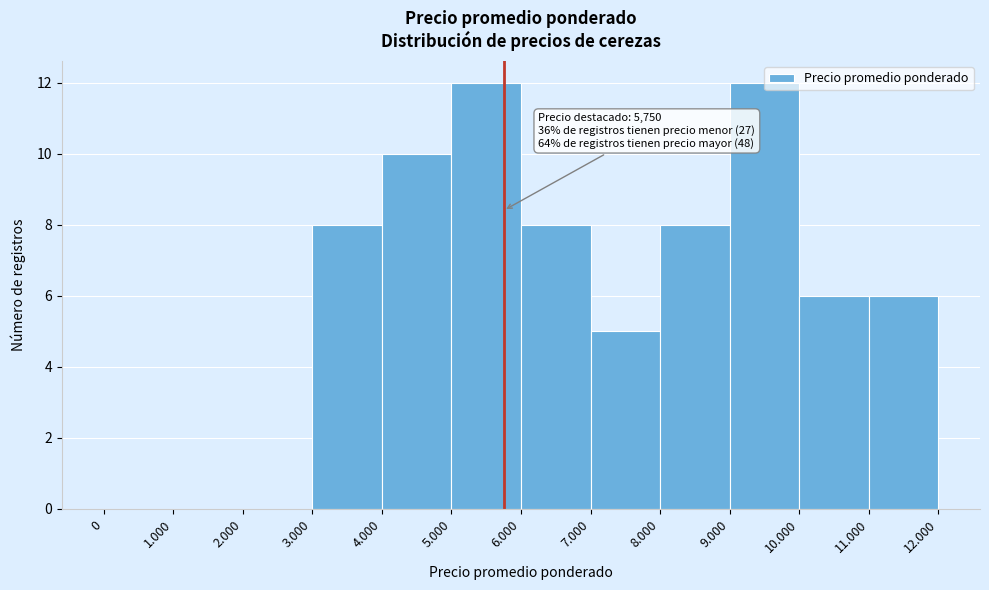

The value at 11.000 is 8. True or false?

False